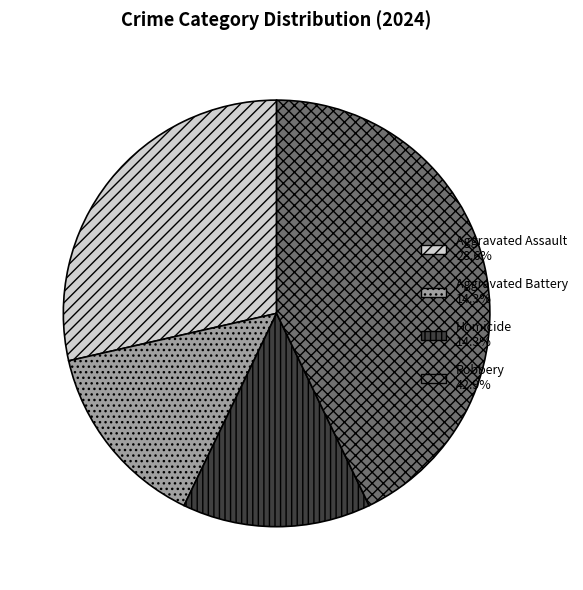

What is the largest slice in the pie chart?

Robbery